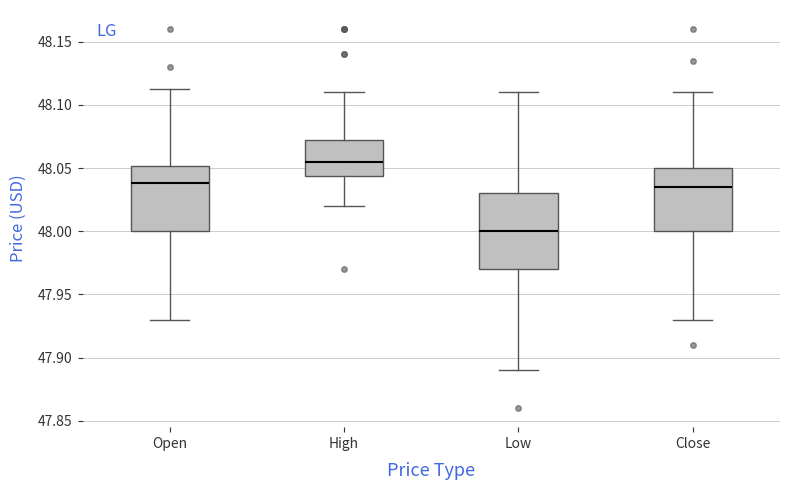

Reading left to right, read every box against the y-axis: the position of its median line, the range the box covers, and the ends of its whiskers. The values are not printed on the chart, so give them approximately, as read against the axis.

Open: median 48.040, box 48.000 to 48.050, whiskers 47.930 to 48.115
High: median 48.055, box 48.045 to 48.075, whiskers 48.020 to 48.110
Low: median 48.000, box 47.970 to 48.030, whiskers 47.890 to 48.110
Close: median 48.035, box 48.000 to 48.050, whiskers 47.930 to 48.110